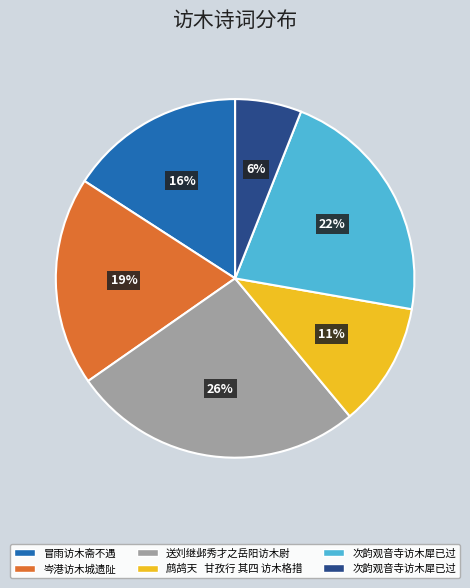

To the nearest percent, what is the difference between the largest and smallest slice percentages?

20%